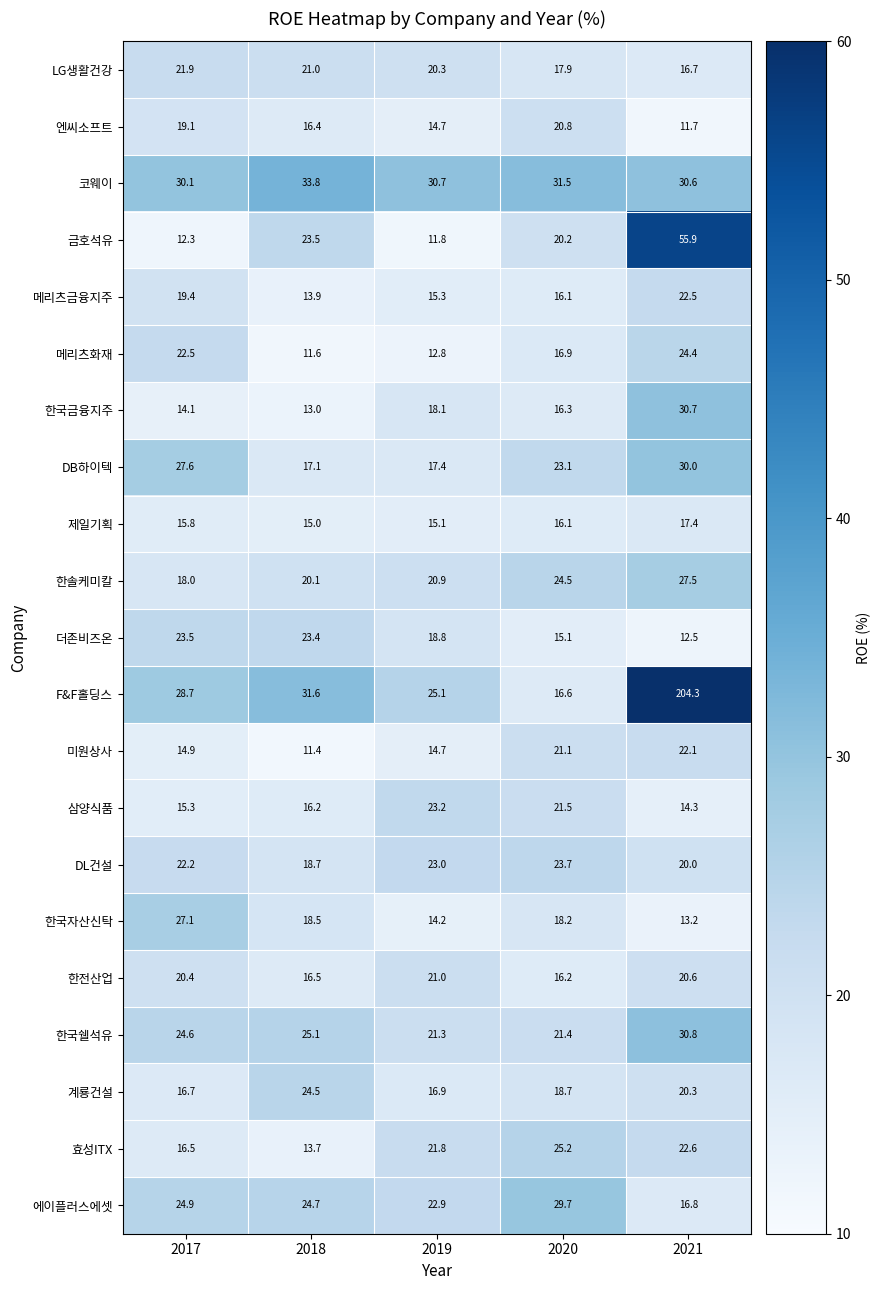

What value does the 한국자산신탁 series have at 2019?

14.2